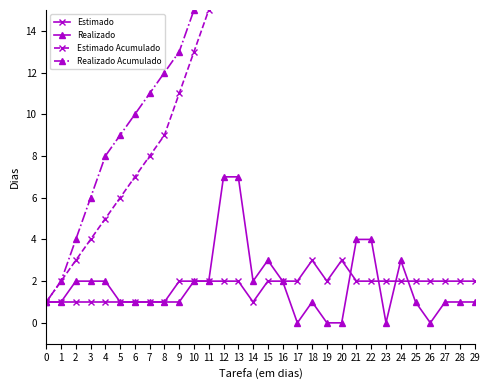

Is the value of Realizado at 24 greater than the value of Estimado at 28?

Yes